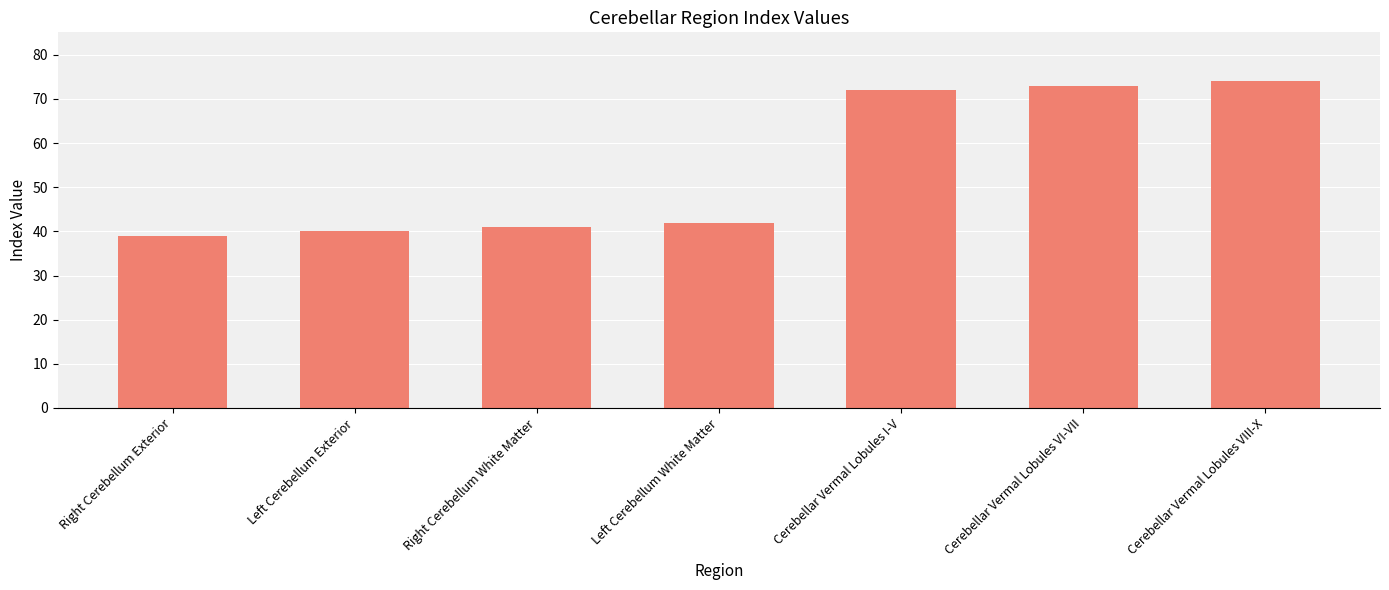

Reading left to right, what are all the values shown in this chart?

Right Cerebellum Exterior=39	Left Cerebellum Exterior=40	Right Cerebellum White Matter=41	Left Cerebellum White Matter=42	Cerebellar Vermal Lobules I-V=72	Cerebellar Vermal Lobules VI-VII=73	Cerebellar Vermal Lobules VIII-X=74